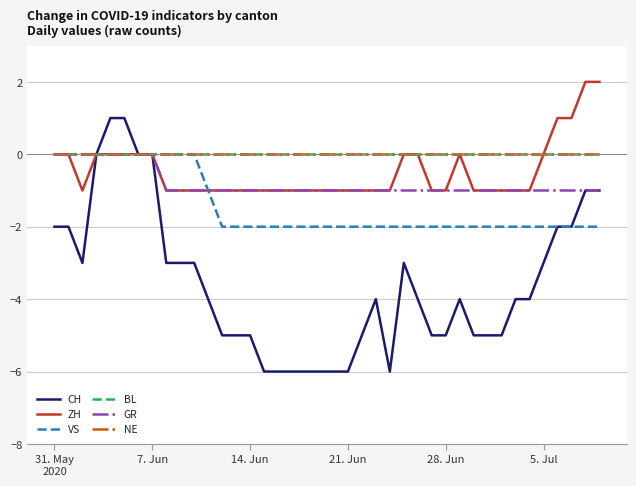

What is the label of the 15th point from the right?

25